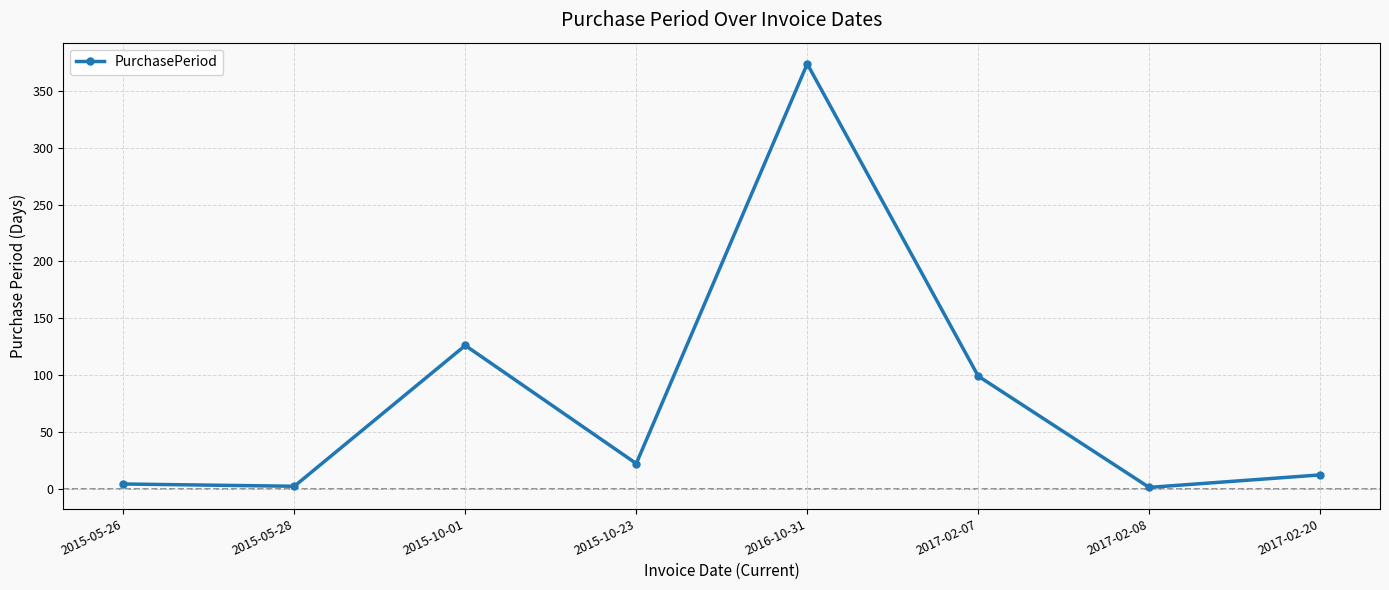

What is the sum of the values at 2015-05-26 and 2015-05-28?

6